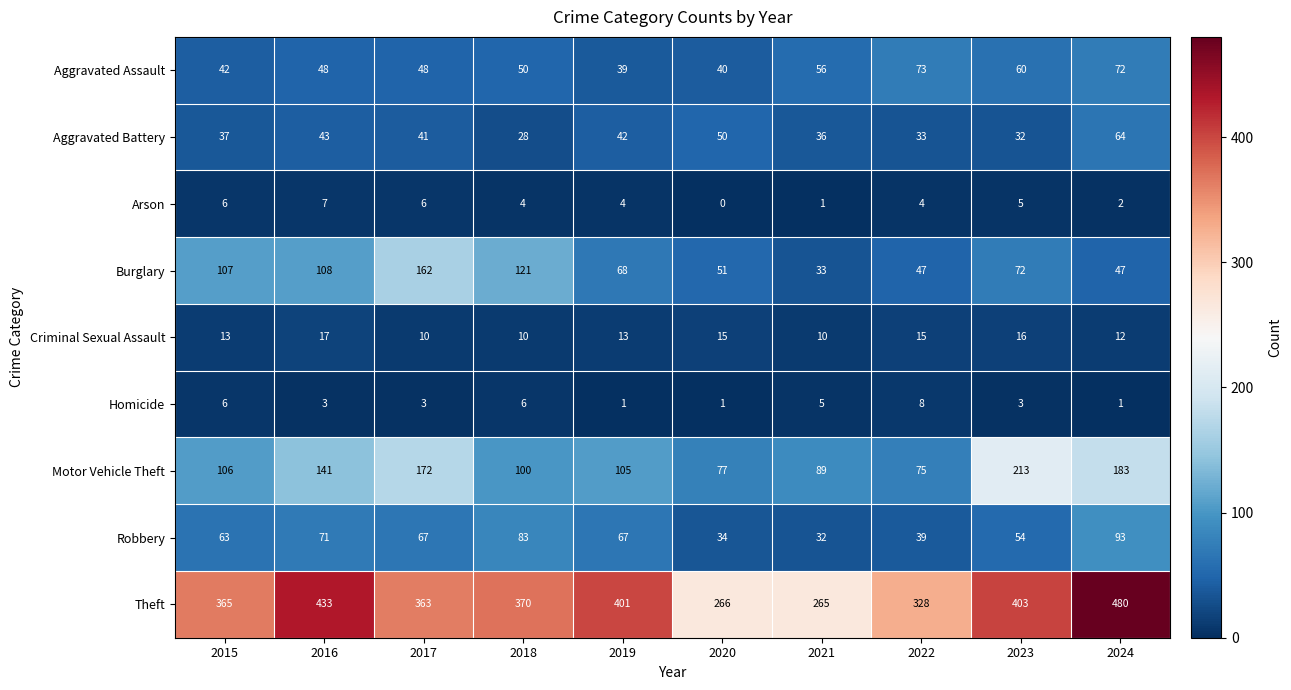

How many distinct data groups are displayed?

9